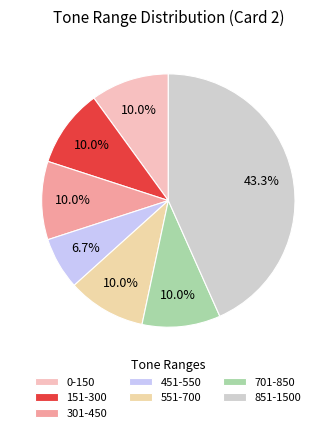

Which category has the biggest portion of the pie?

851-1500